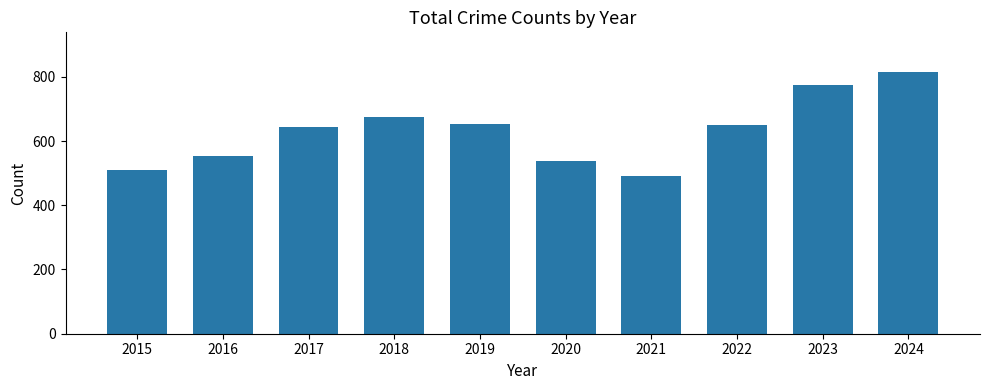

What is the minimum value shown in the chart?

490